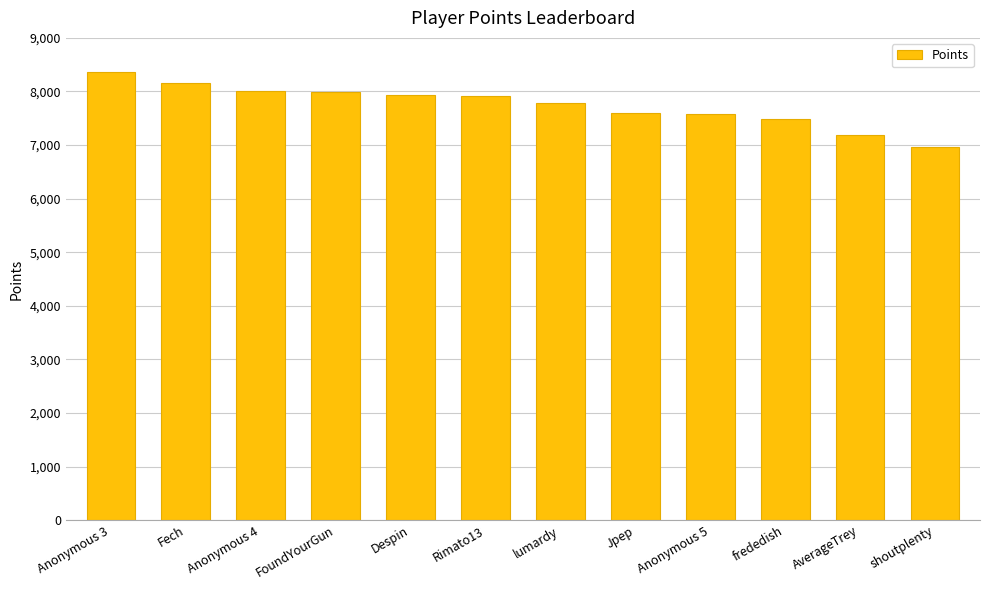

What is the approximate value at AverageTrey, to the nearest 100?

7200